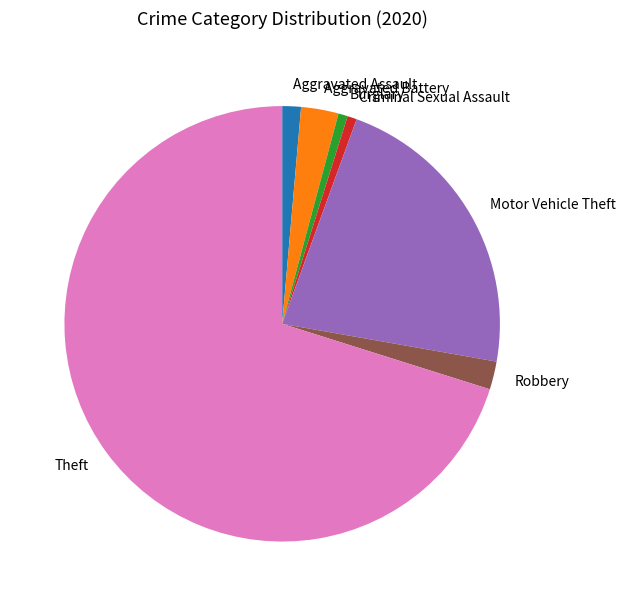

Is there a majority slice in this chart?

Yes